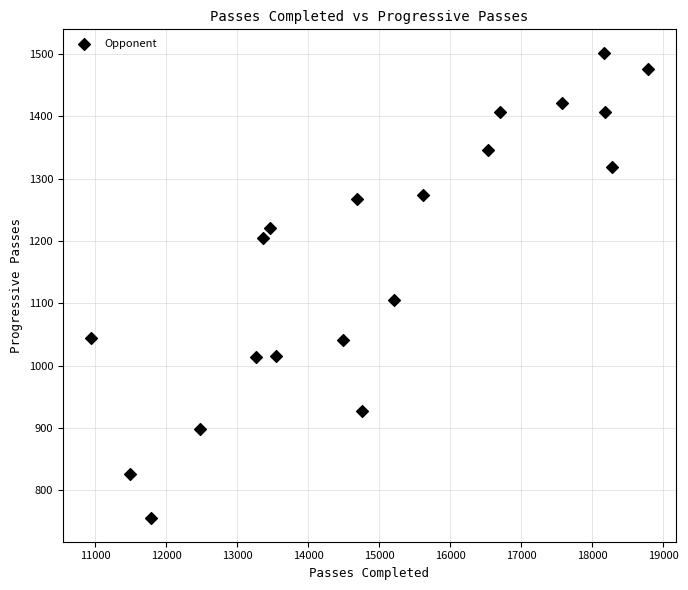

What Y value in the scatter plot is closest to 1128?

1105